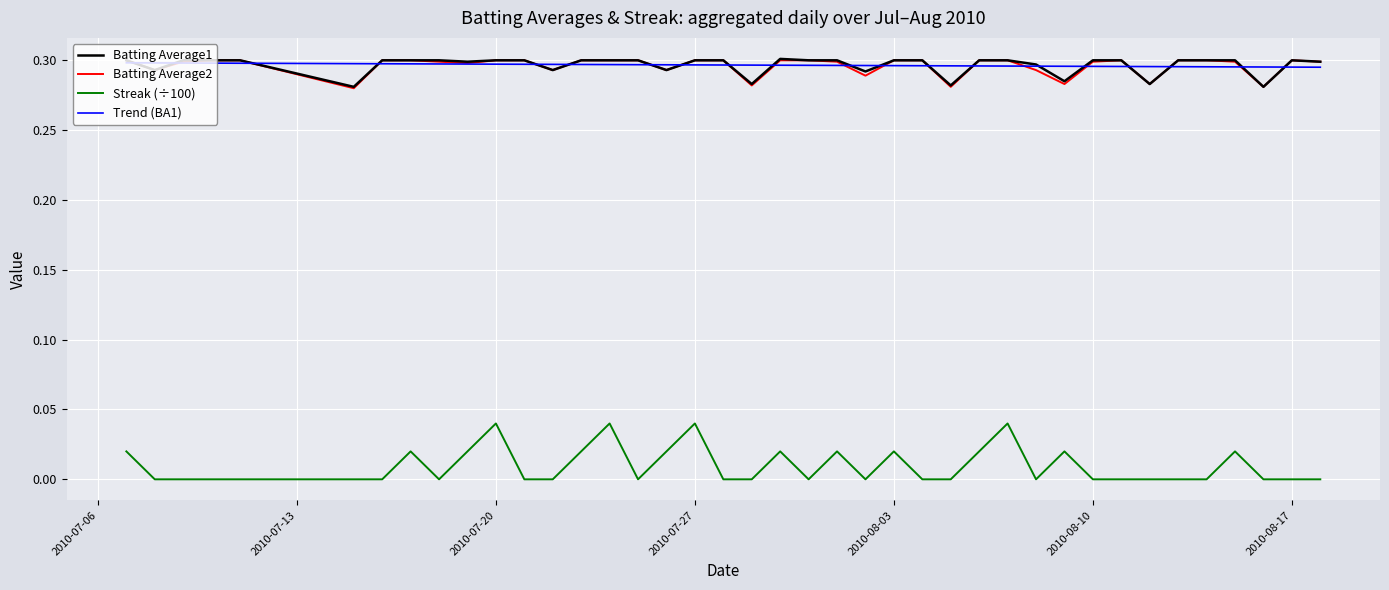

What are all the series names shown in the legend?

Batting Average1, Batting Average2, Streak (÷100), Trend (BA1)